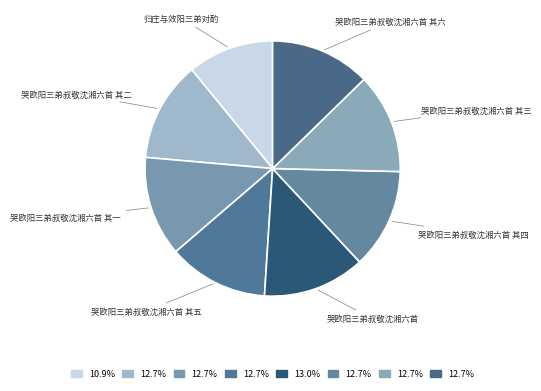

How many segments does this pie chart have?

8